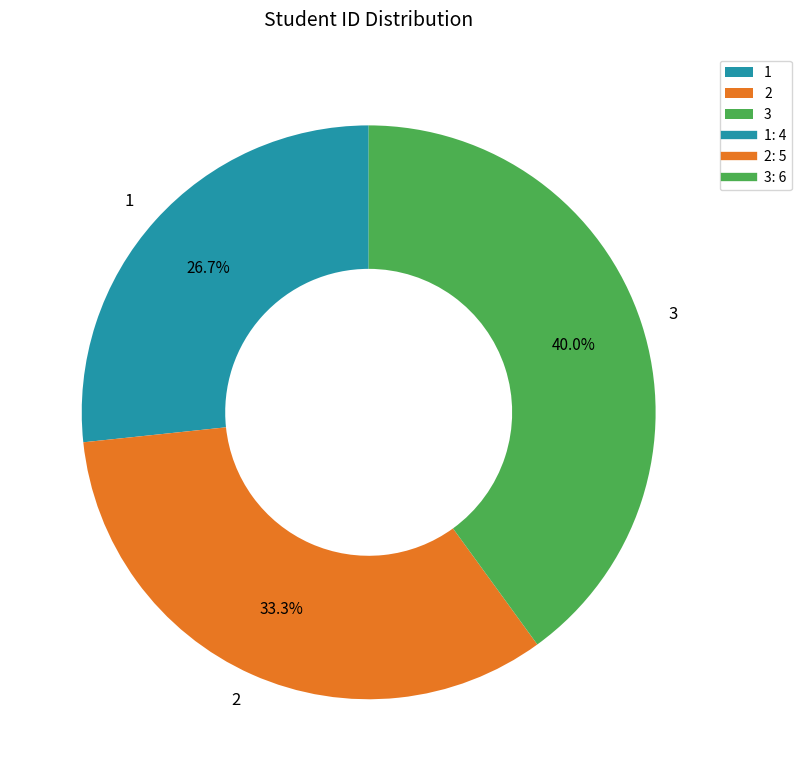

Which category has the smallest portion of the pie?

1